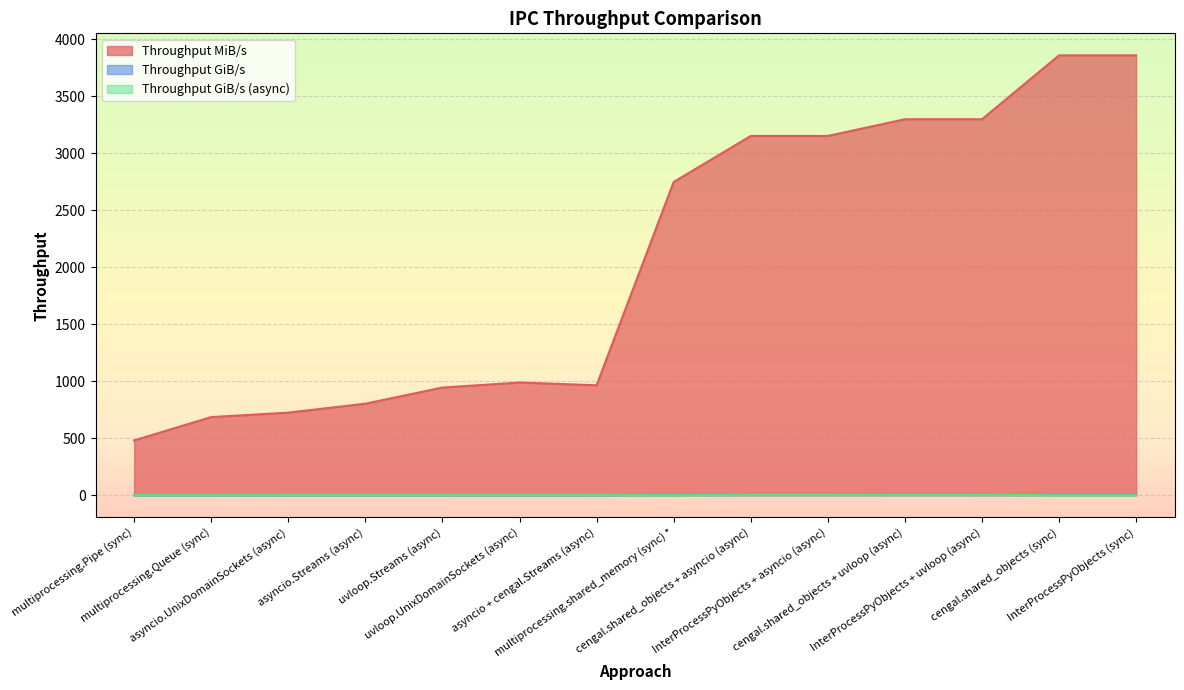

Reading left to right, extract all data points from this chart.

Throughput MiB/s: 480.7	685.4	724.6	802.9	944.6	988.9	964.6	2749.0	3153.1	3153.1	3299.7	3299.7	3860.7	3860.7
Throughput GiB/s: 0.5	0.7	0.7	0.8	0.9	1.0	0.9	2.7	3.1	3.1	3.2	3.2	3.8	3.8
Throughput GiB/s (async): 0.0	0.0	0.7	0.8	0.9	1.0	0.9	0.0	3.1	3.1	3.2	3.2	0.0	0.0